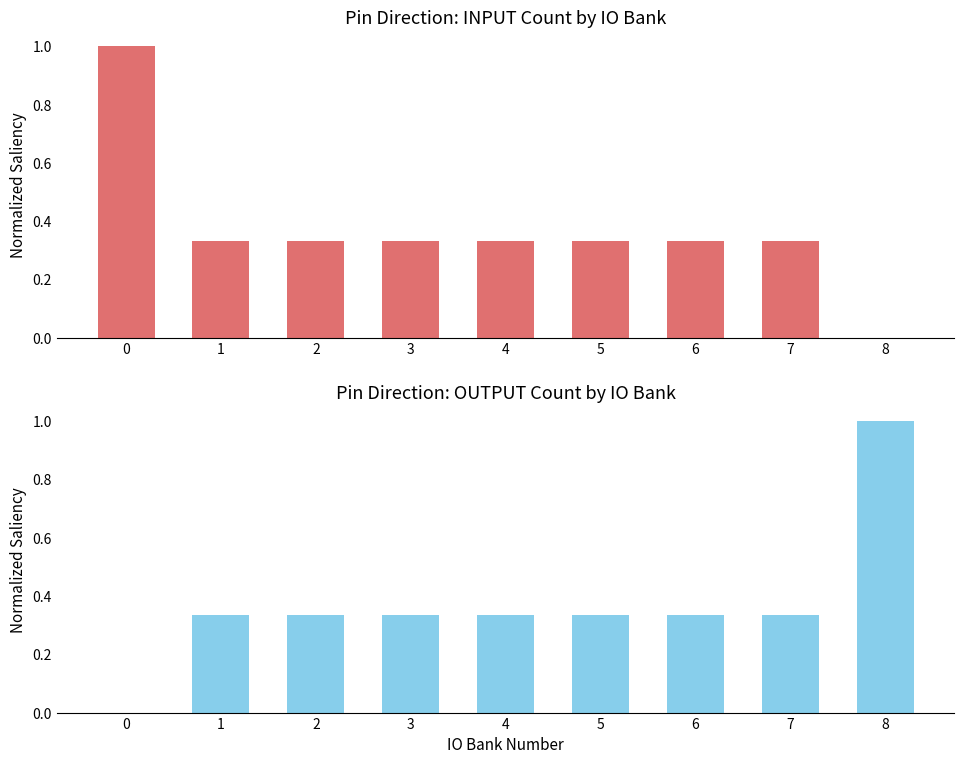

What is the maximum value for INPUT?

1.0